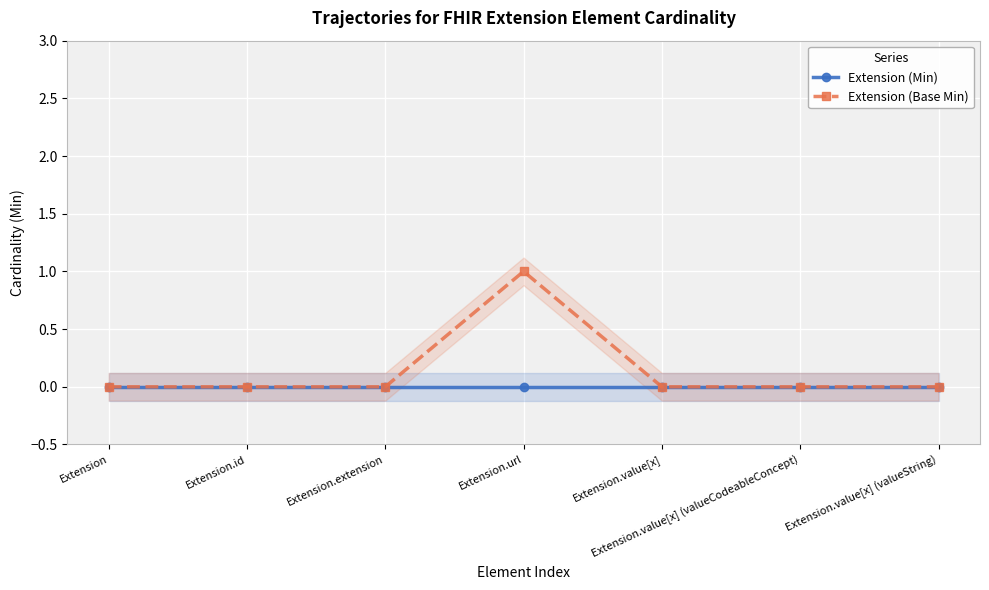

Count the Extension (Base Min) values in the range 0 to 1.

7